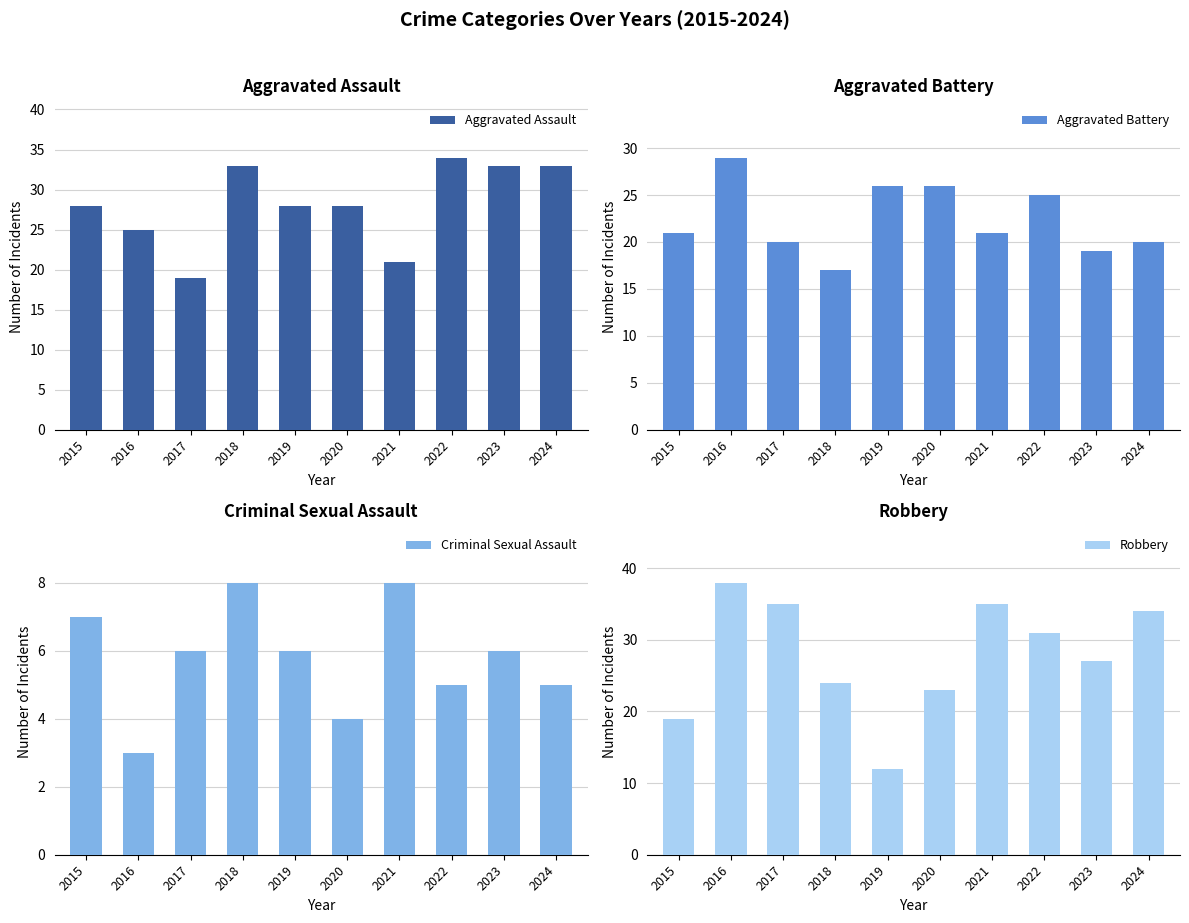

What is the total value across all series at 2017?

80